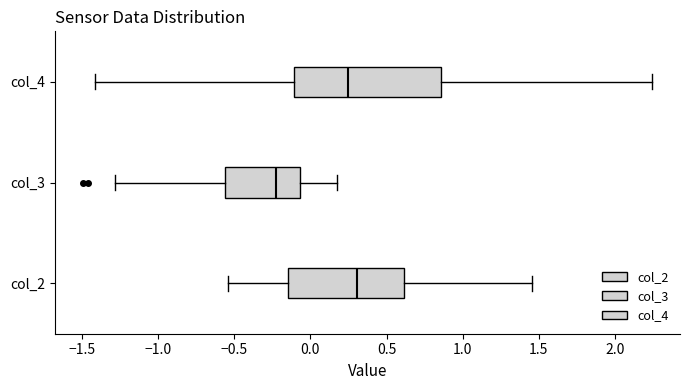

Which box's median line is the furthest to the right?

col_2